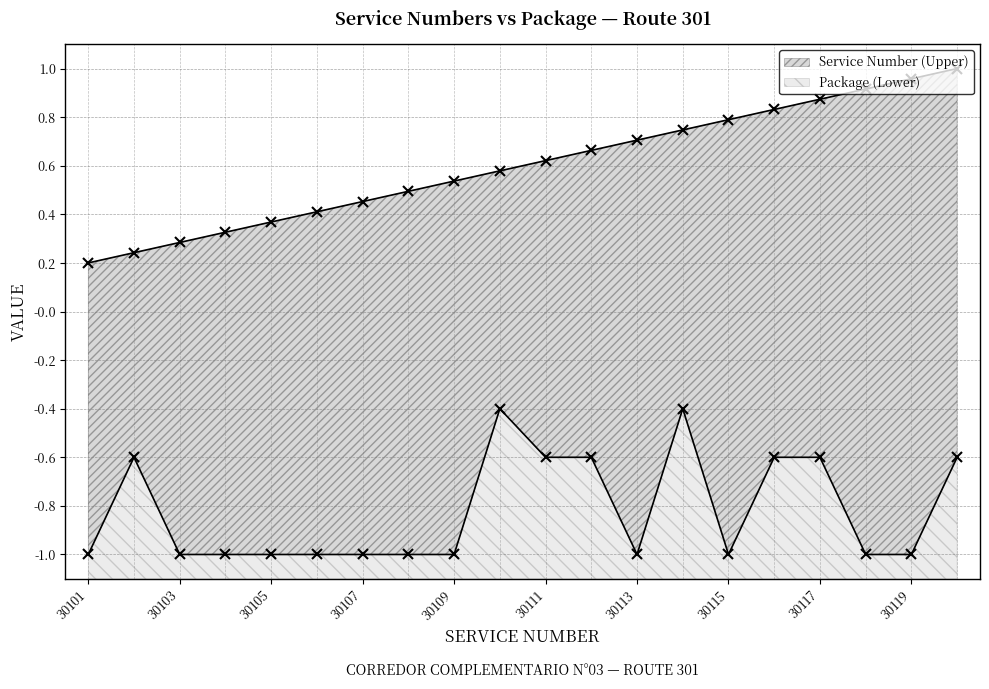

True or false: Service Number (Upper) and Package (Lower) cross at least once.

False